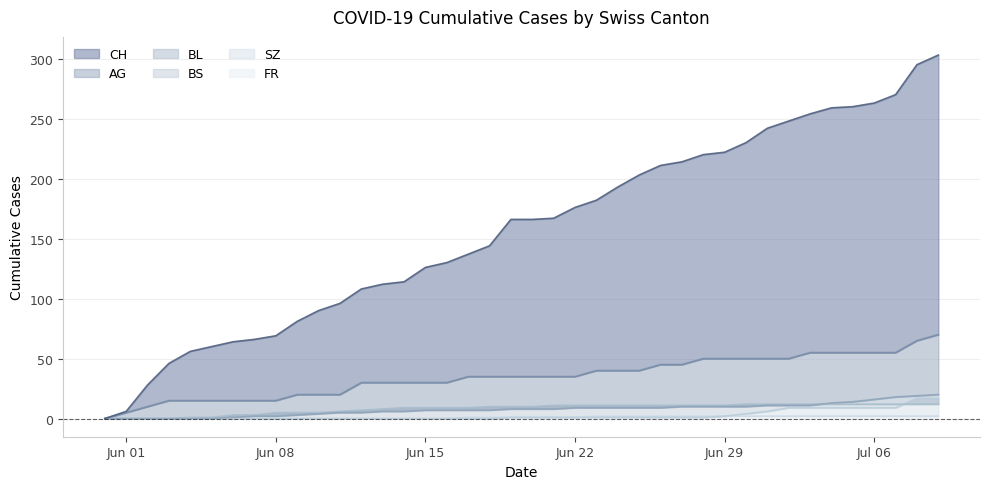

Does the chart have visible grid lines?

Yes